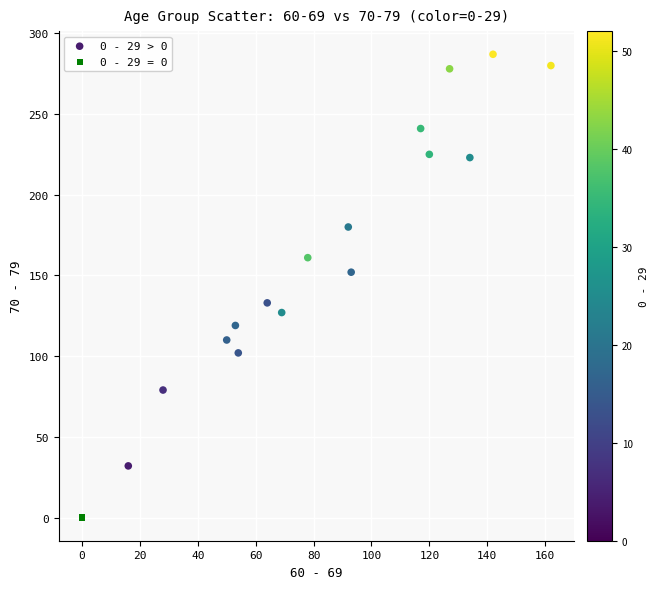

What are all the series names shown in the legend?

0 - 29 > 0, 0 - 29 = 0